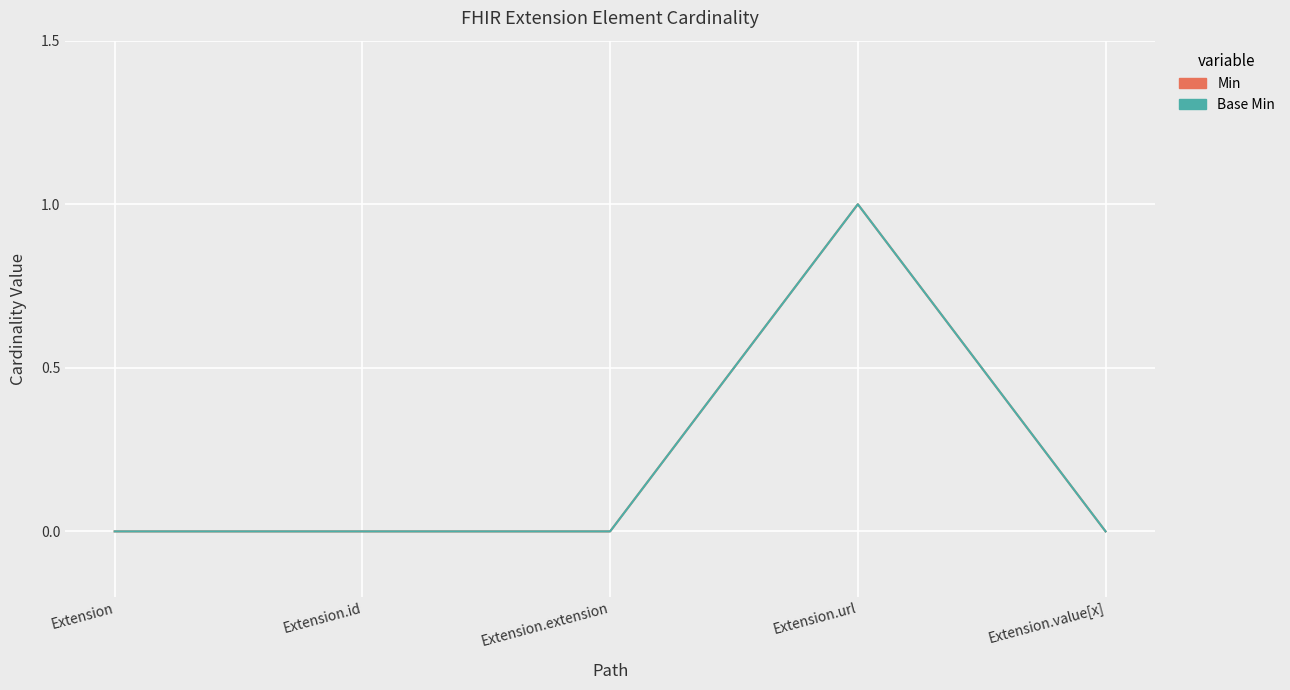

What is the sum of the Base Min values at Extension.url and Extension.id?

1